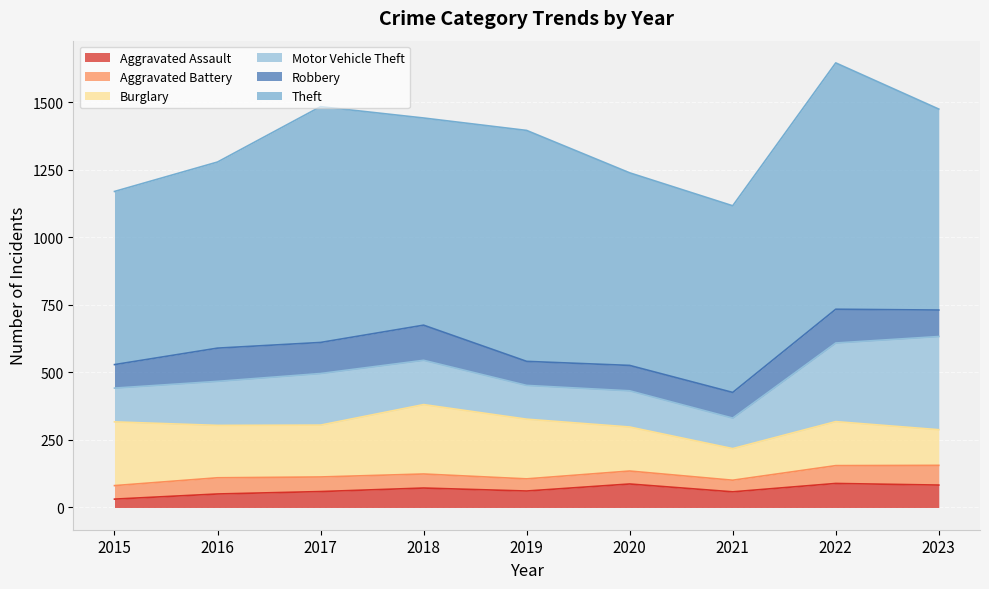

At how many categories does at least one series exceed 278?

9